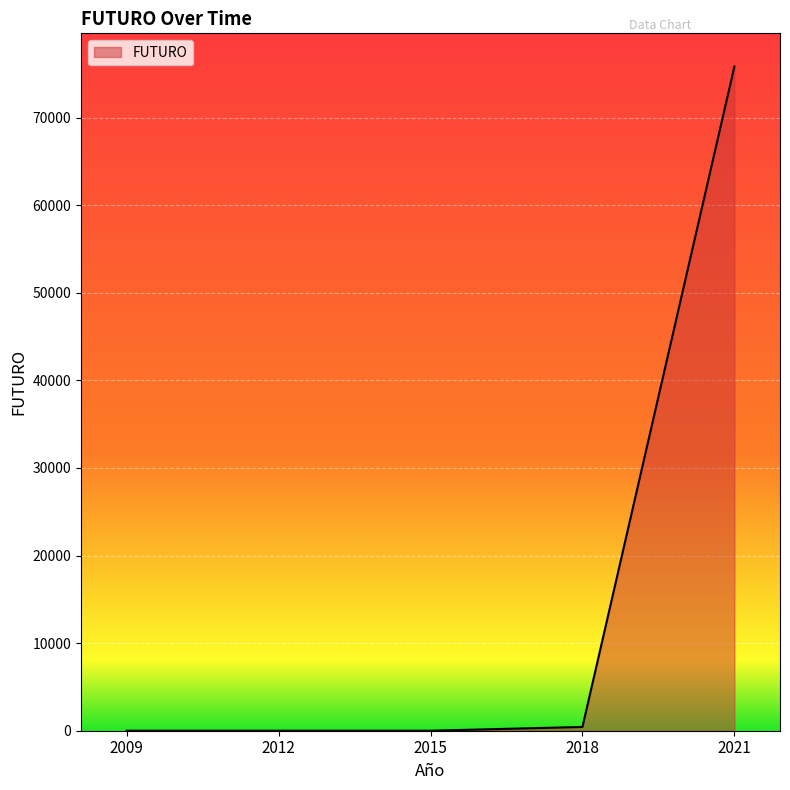

Between 2021 and 2009, which is larger?

2021